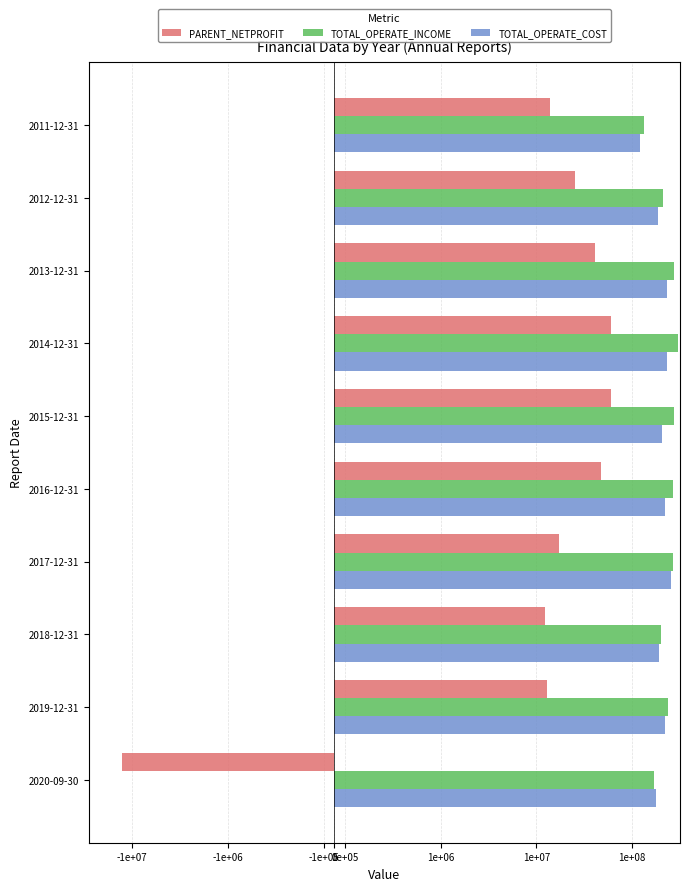

True or false: TOTAL_OPERATE_INCOME has a value of 167939350.0 at 2020-09-30.

True